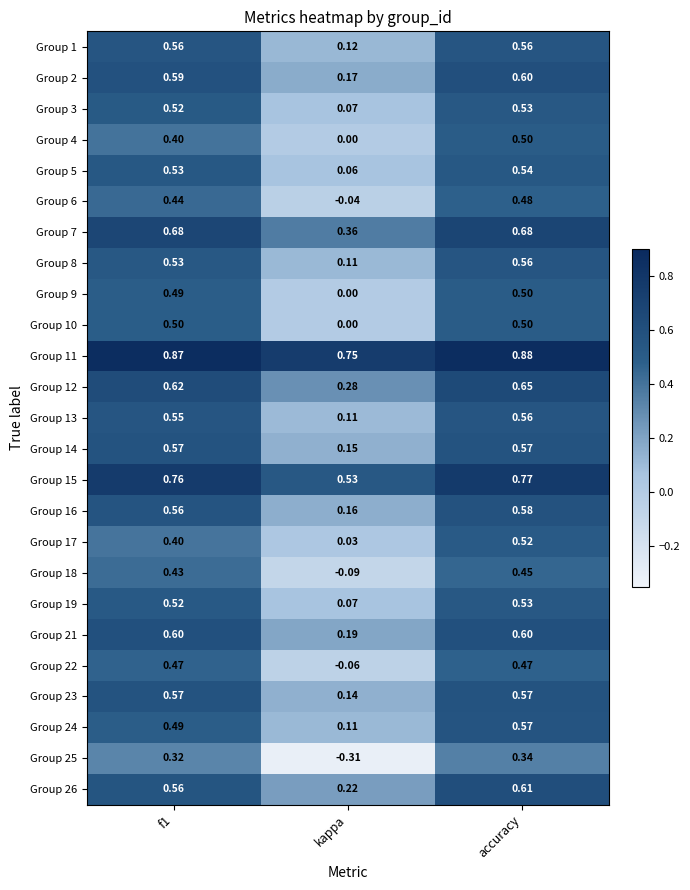

At which label does Group 25 reach its minimum?

kappa